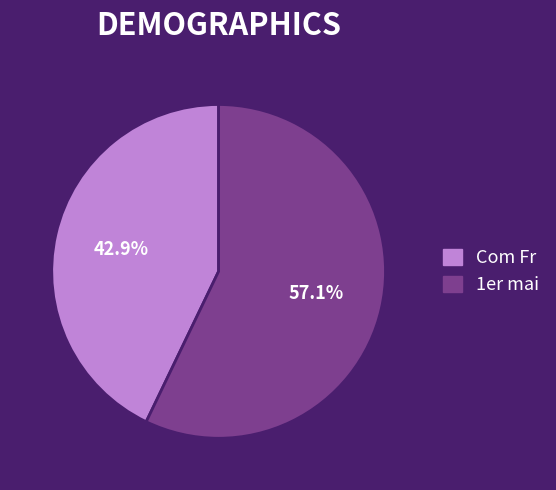

True or false: Com Fr accounts for 43% of the total.

True